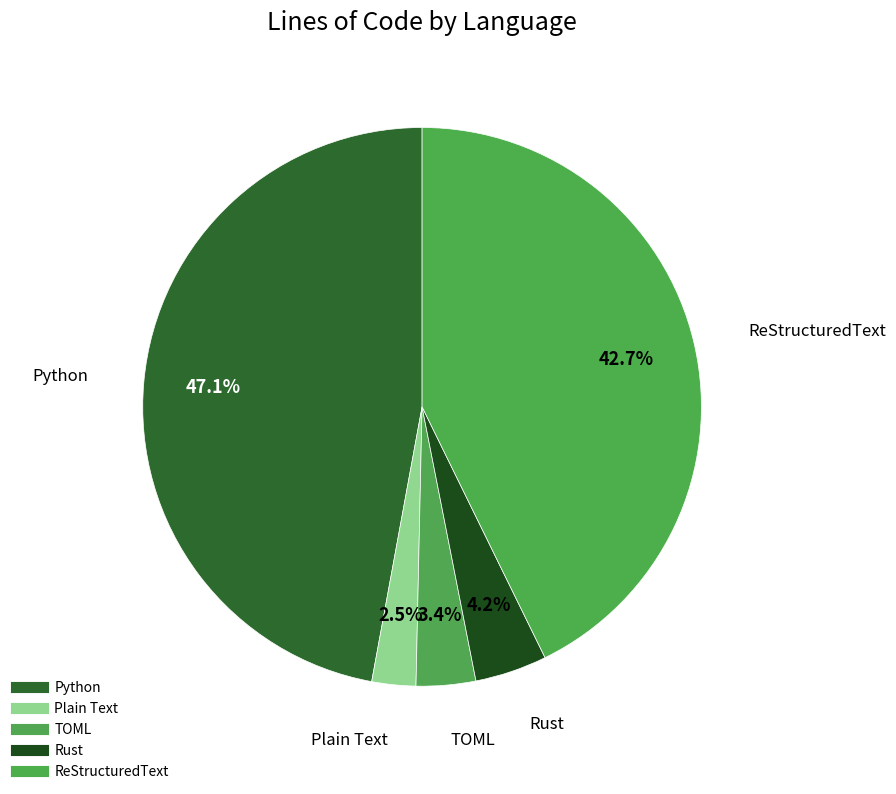

Count the number of slices in the pie.

5